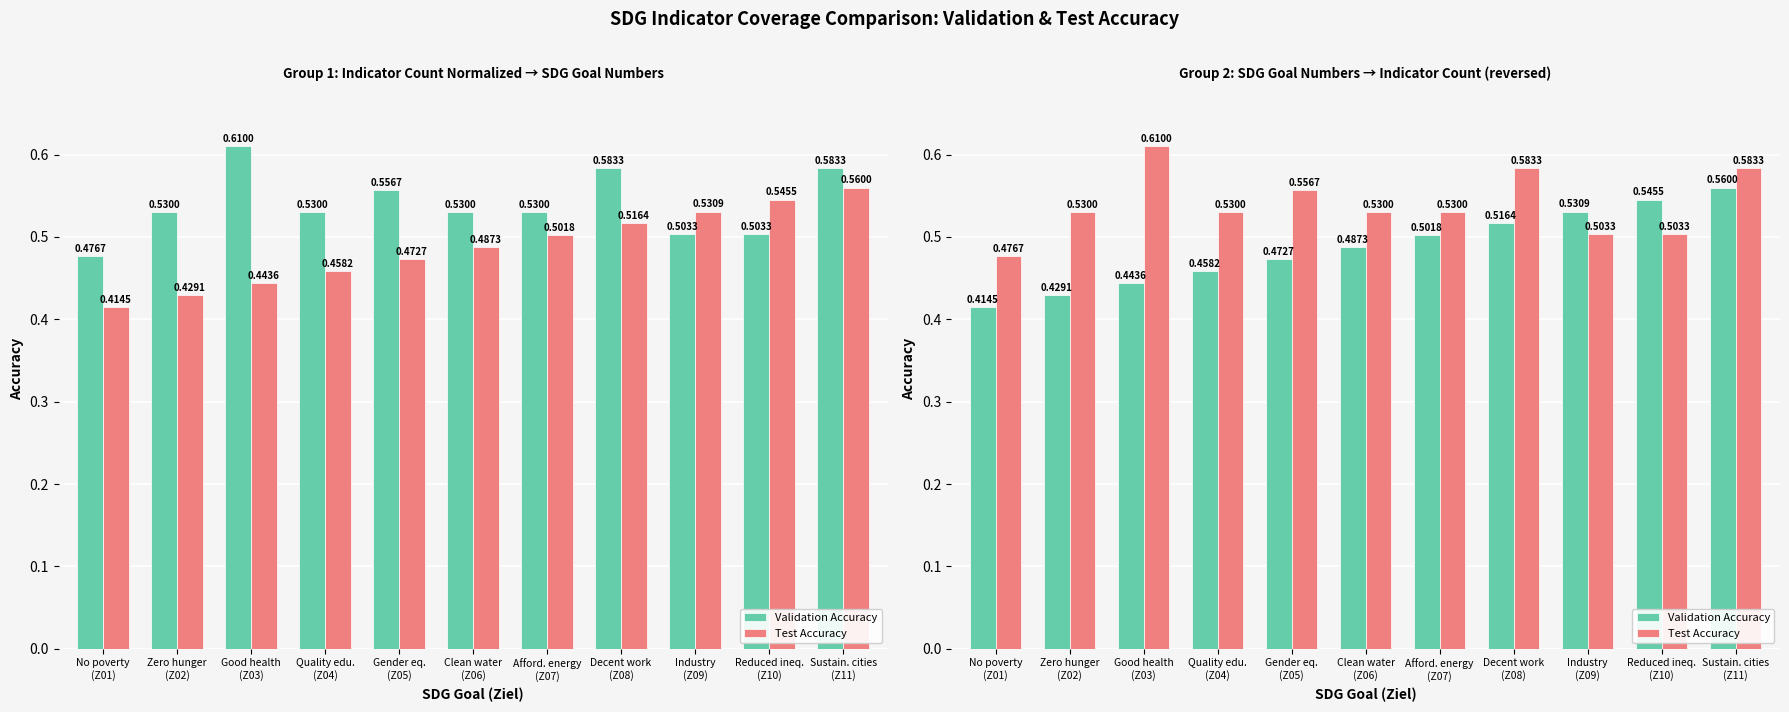

What is the minimum value for Validation Accuracy?

0.4